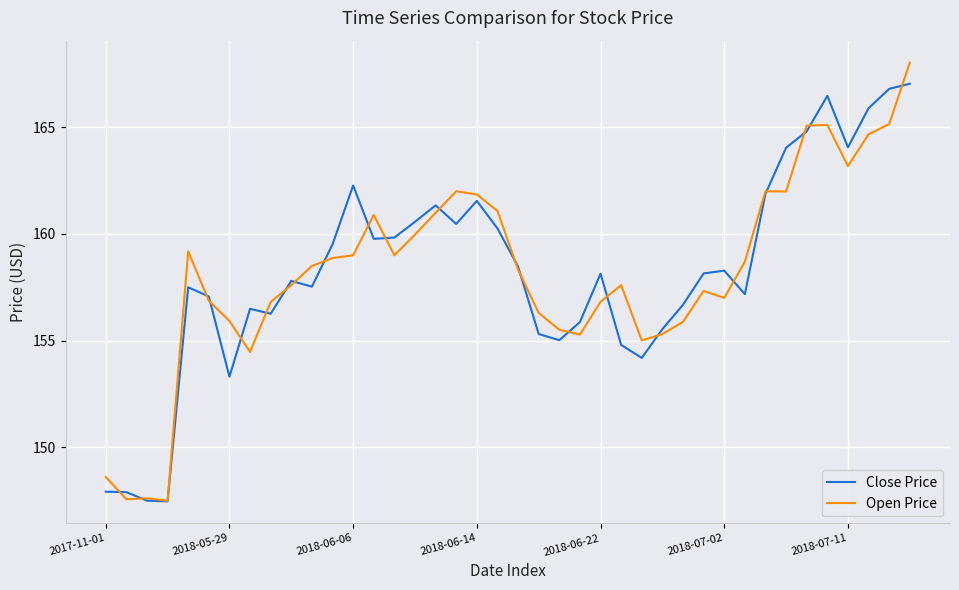

How many distinct data groups are displayed?

2